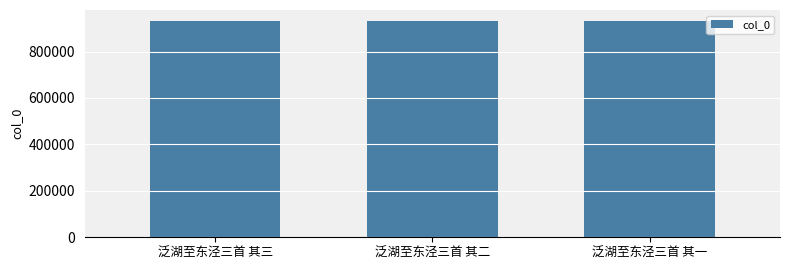

What is the change in value from 泛湖至东泾三首 其三 to 泛湖至东泾三首 其一?

+2